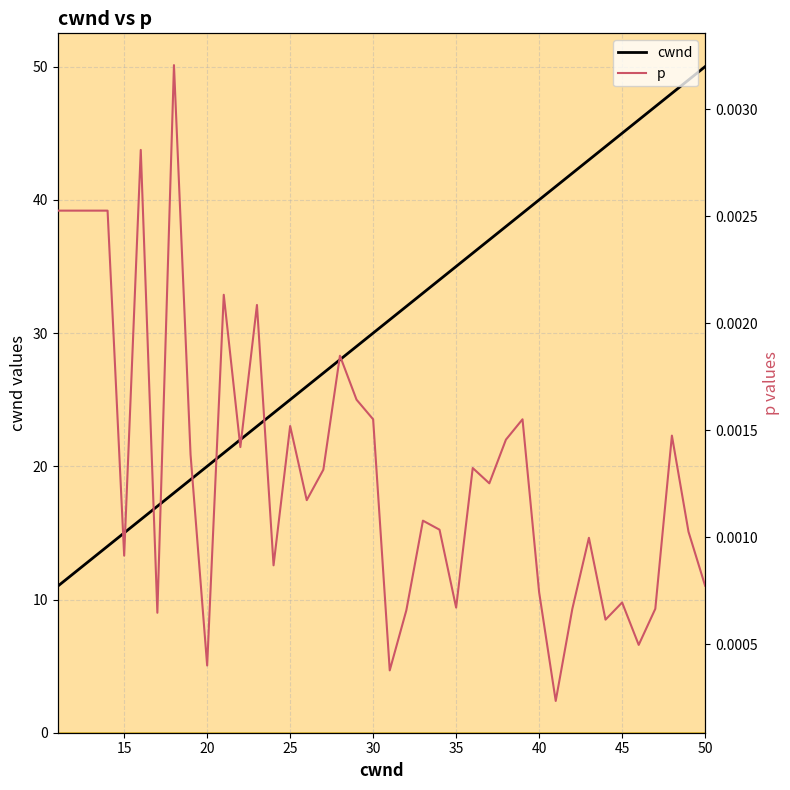

List the series in order of their overall mean, lowest first.

p, cwnd